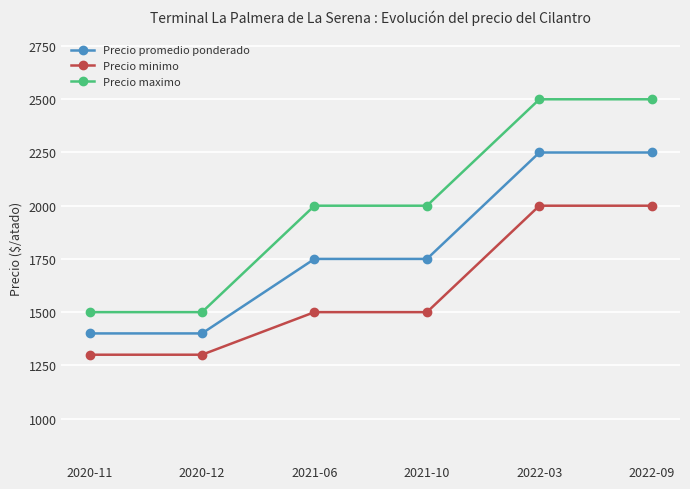

Is it true that Precio promedio ponderado equals 1750 at 2021-10?

True